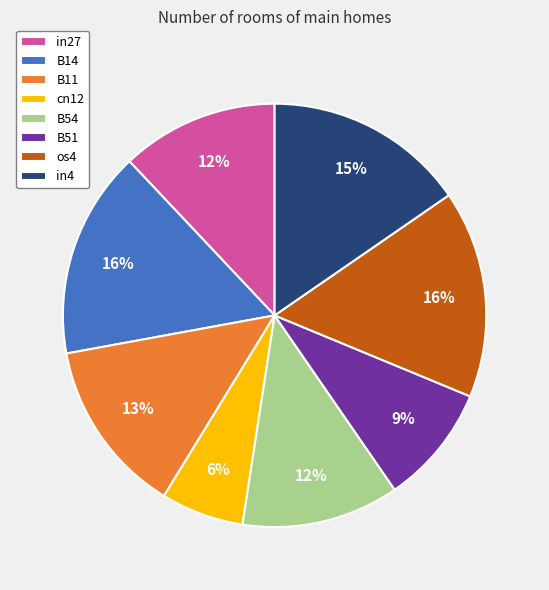

True or false: B11 accounts for 13% of the total.

True